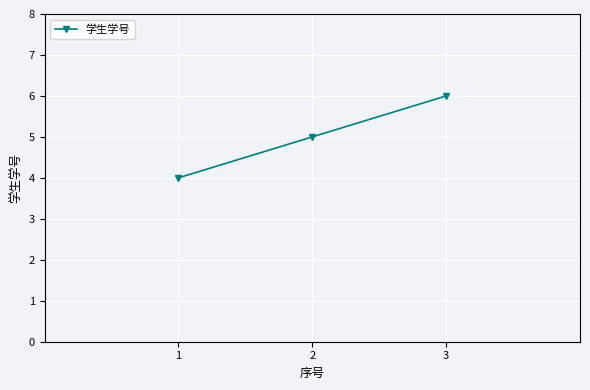

Reading left to right, list all the values displayed in this chart.

1=4	2=5	3=6